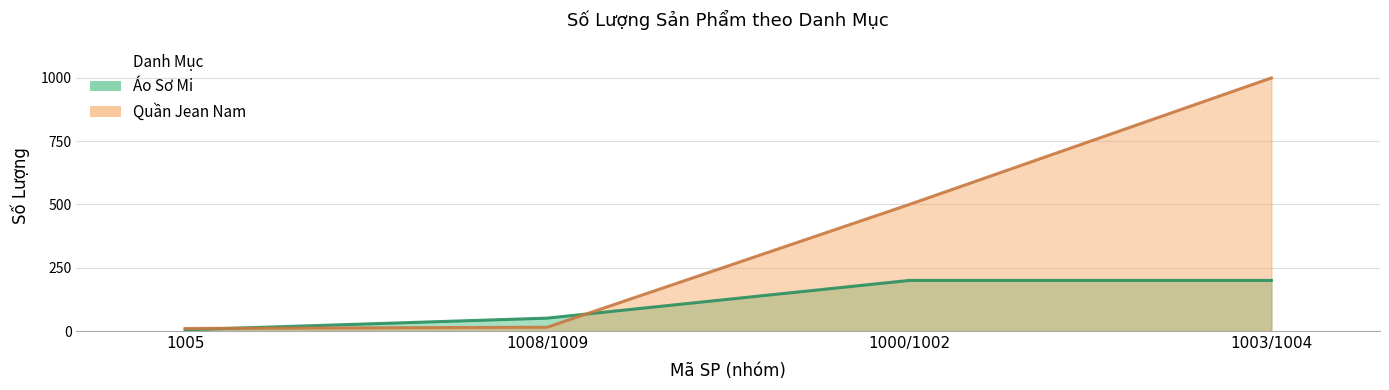

What is the label of the 4th point from the left?

1003/1004